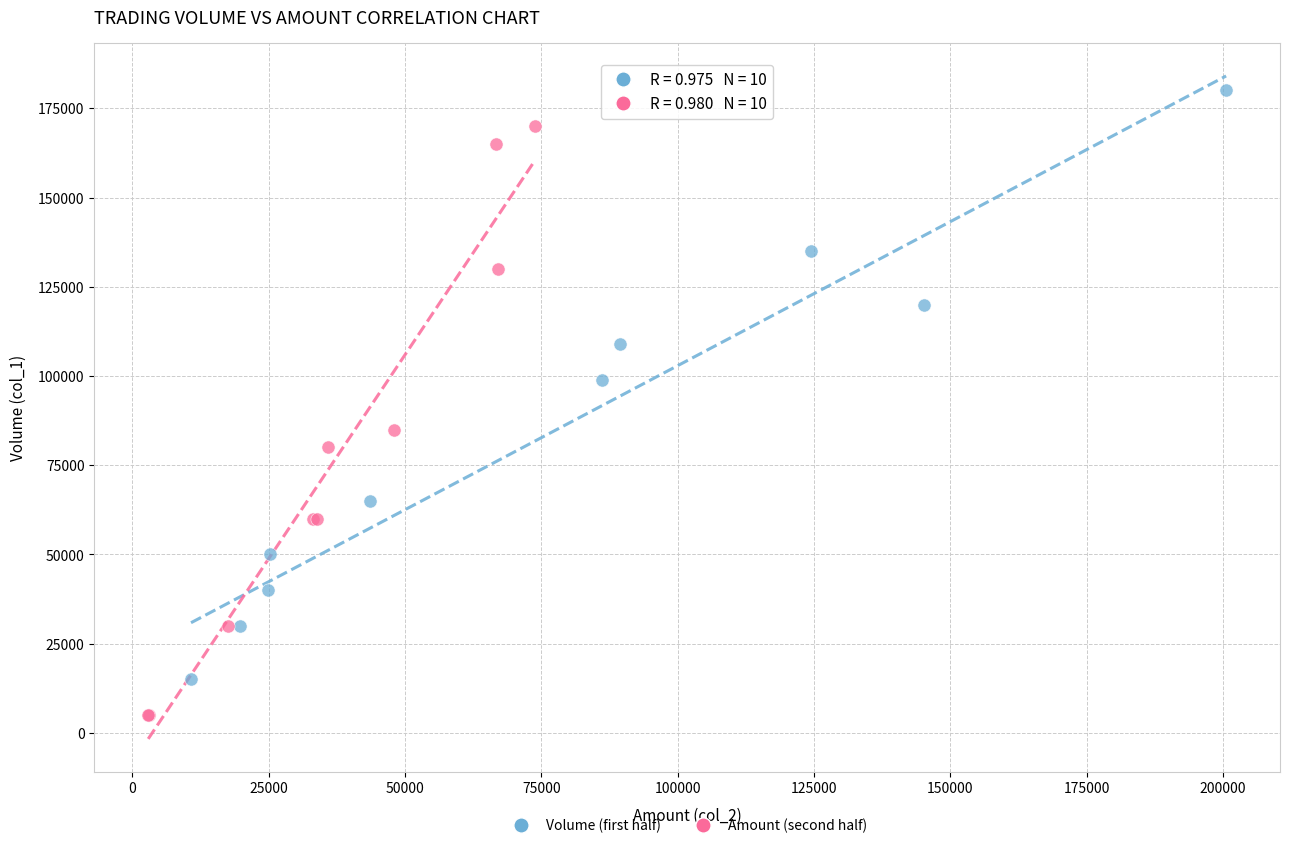

Which series contains the highest Y value?

Volume (first half)